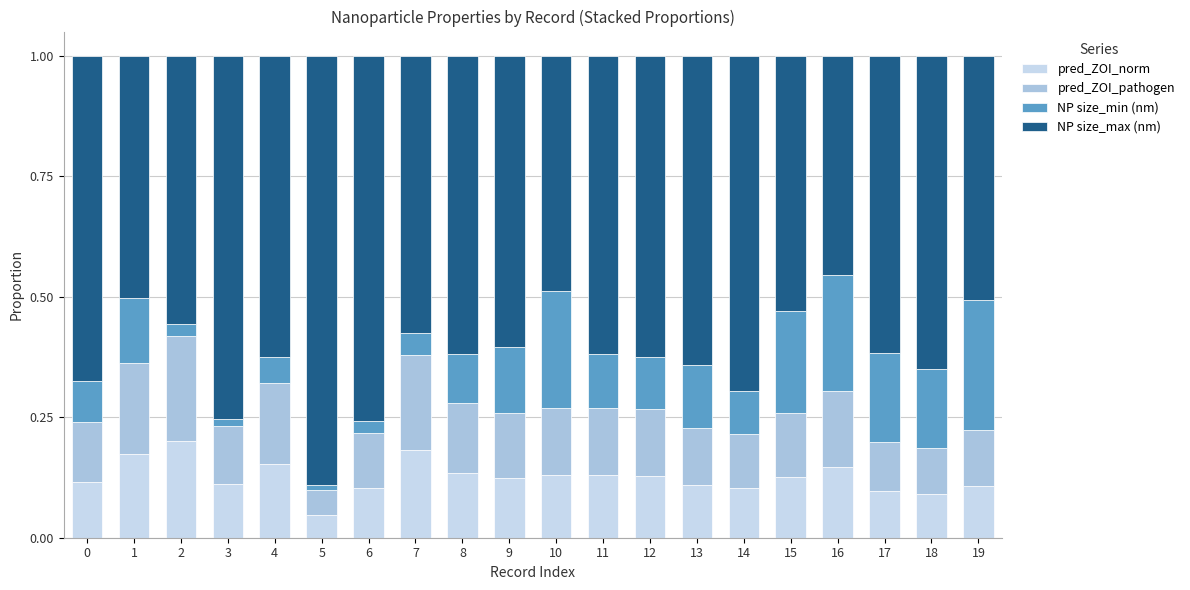

Does the chart contain any negative values?

No